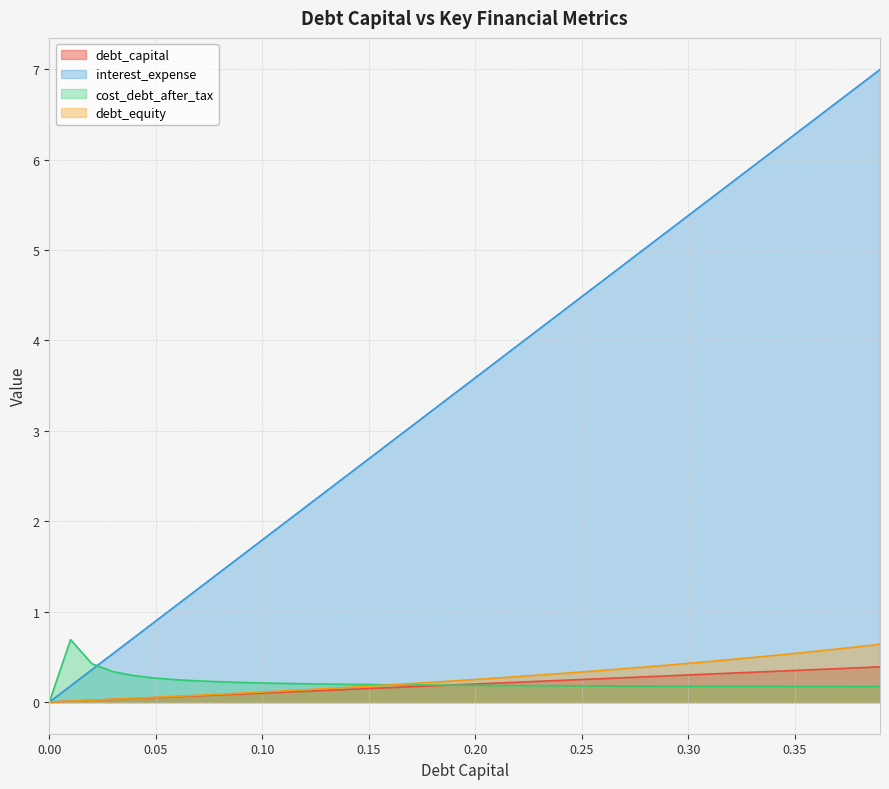

How many lines are shown in the chart?

4